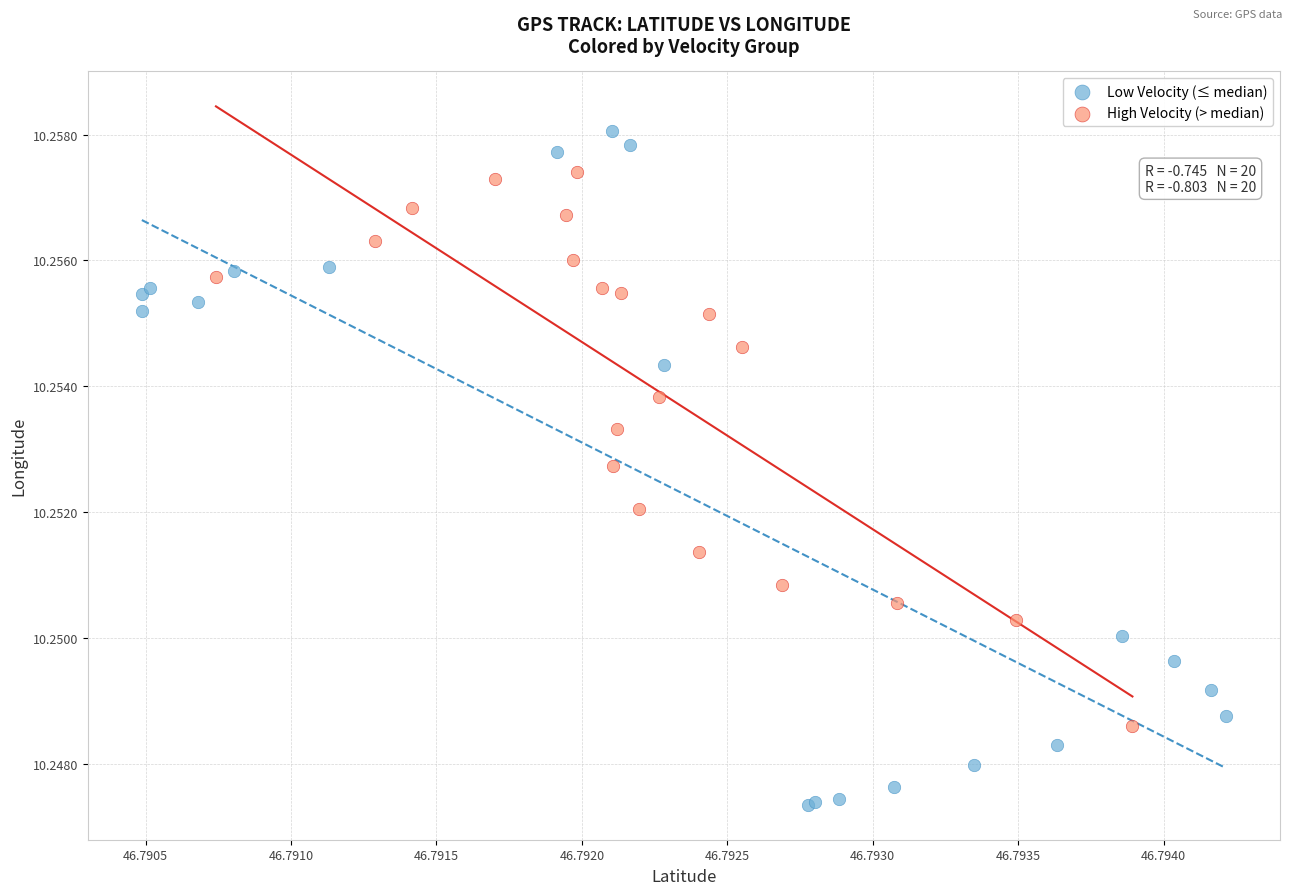

Which series has the widest spread of Y values?

Low Velocity (≤ median)